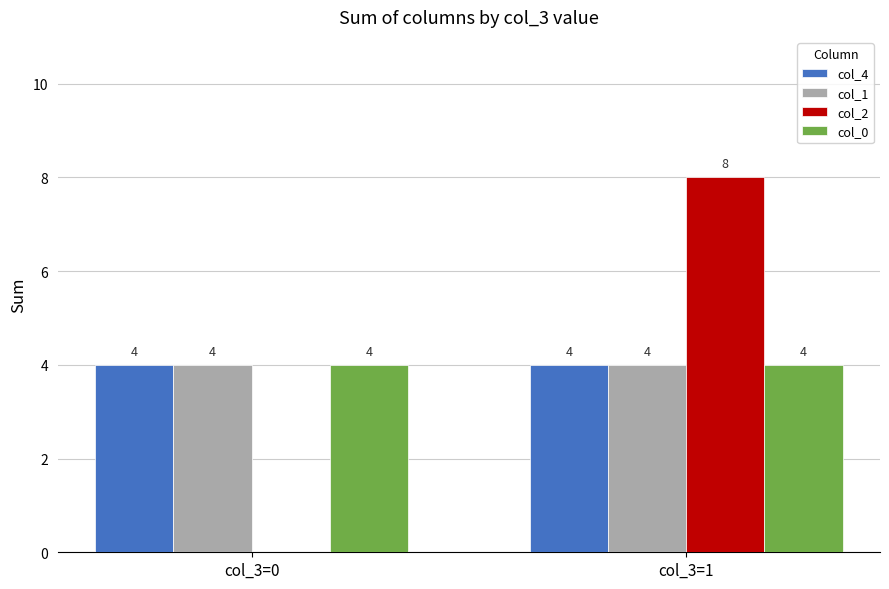

The col_0 series shows 5 at col_3=0. True or false?

False